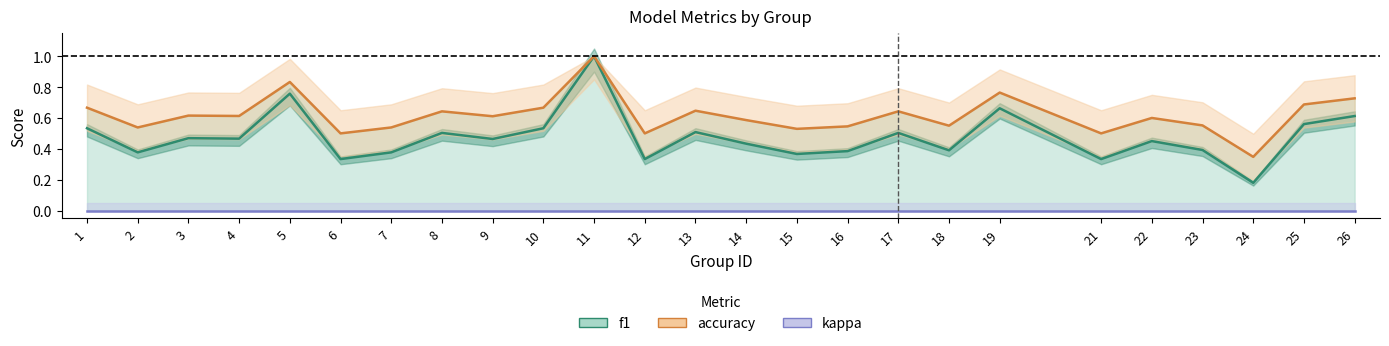

What are all the series names shown in the legend?

f1, accuracy, kappa